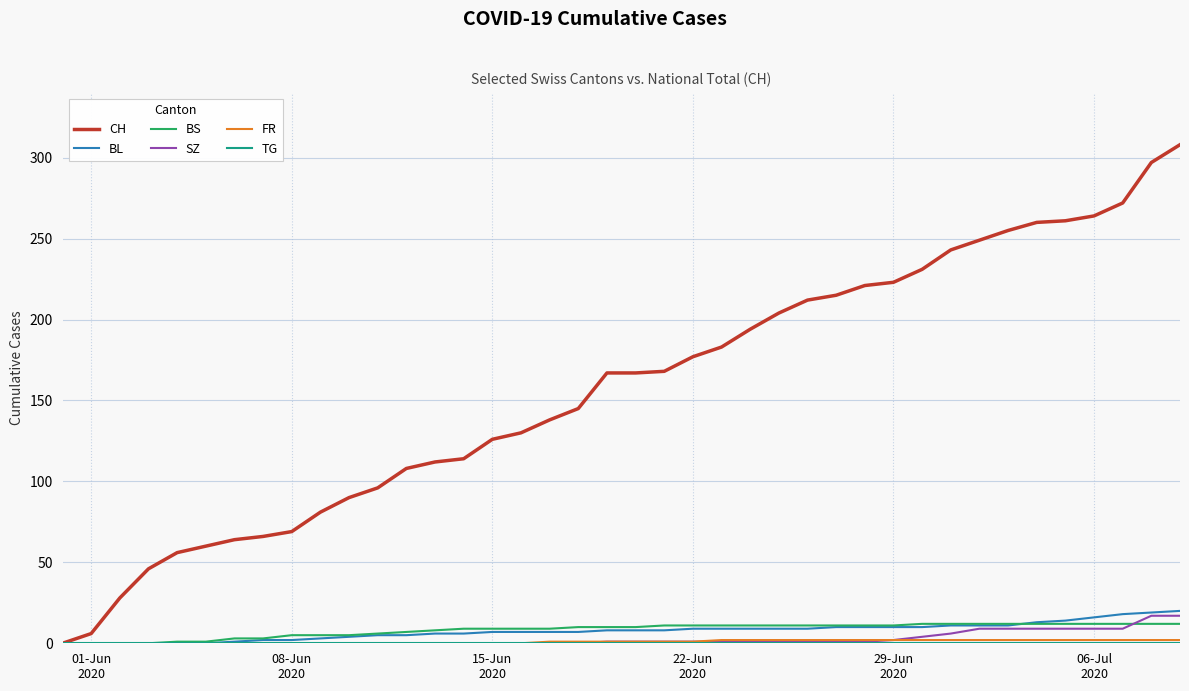

Which series has the largest total across all categories?

CH